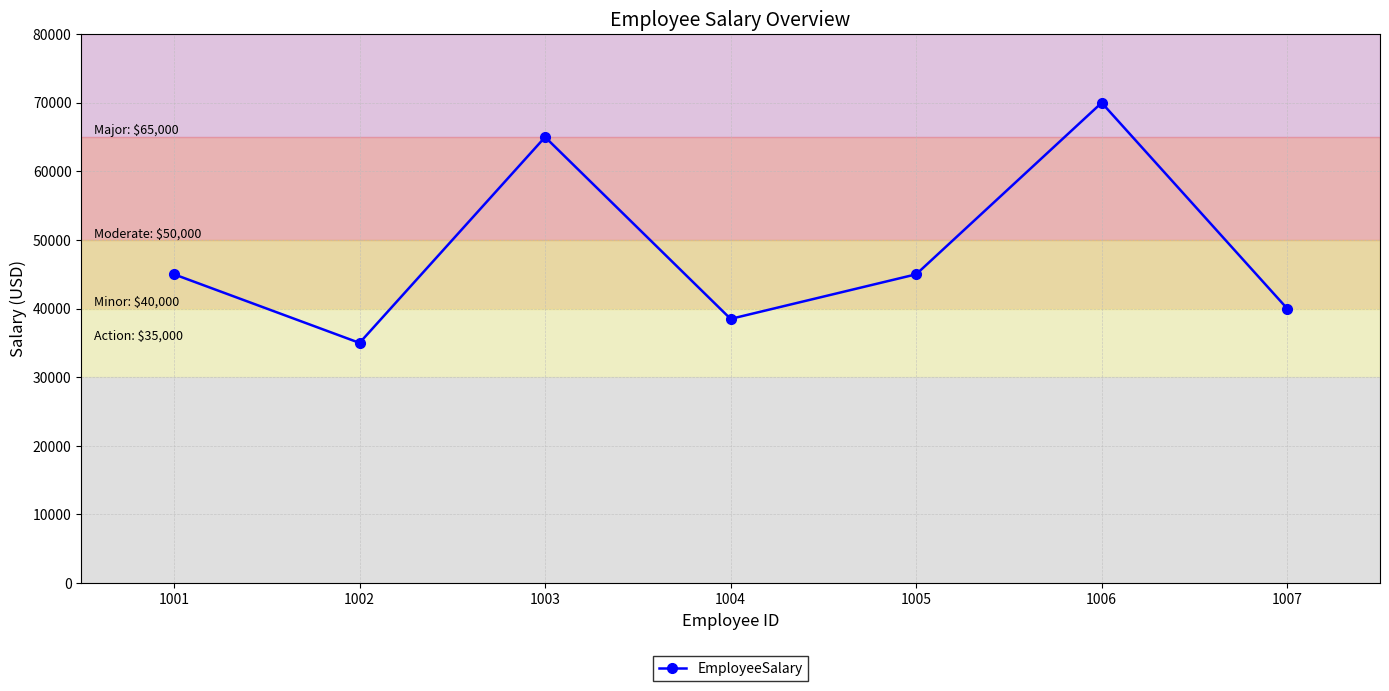

Does the chart have visible grid lines?

Yes